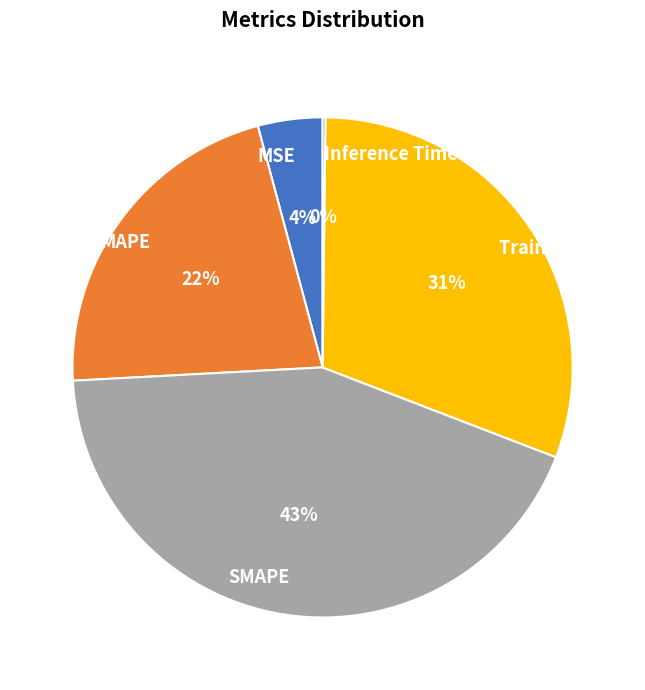

Which slice is the largest?

SMAPE